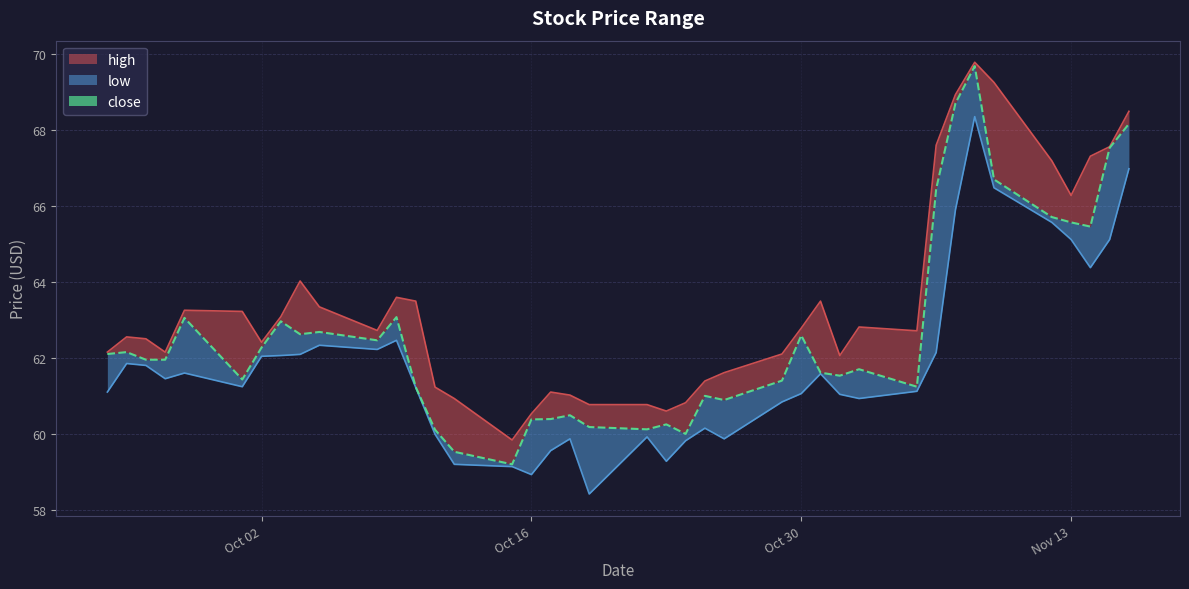

Reading left to right, list all the values displayed in this chart.

high: 2018-11-16=68.5	2018-11-15=67.6	2018-11-14=67.3	2018-11-13=66.3	2018-11-12=67.2	2018-11-09=69.2	2018-11-08=69.8	2018-11-07=68.9	2018-11-06=67.6	2018-11-05=62.7	2018-11-02=62.8	2018-11-01=62.1	2018-10-31=63.5	2018-10-30=62.8	2018-10-29=62.1	2018-10-26=61.6	2018-10-25=61.4	2018-10-24=60.8	2018-10-23=60.6	2018-10-22=60.8	2018-10-19=60.8	2018-10-18=61.0	2018-10-17=61.1	2018-10-16=60.5	2018-10-15=59.8	2018-10-12=60.9	2018-10-11=61.2	2018-10-10=63.5	2018-10-09=63.6	2018-10-08=62.7	2018-10-05=63.3	2018-10-04=64.0	2018-10-03=63.1	2018-10-02=62.4	2018-10-01=63.2	2018-09-28=63.2	2018-09-27=62.2	2018-09-26=62.5	2018-09-25=62.5	2018-09-24=62.2
low: 2018-11-16=67.0	2018-11-15=65.1	2018-11-14=64.4	2018-11-13=65.1	2018-11-12=65.6	2018-11-09=66.5	2018-11-08=68.3	2018-11-07=65.9	2018-11-06=62.1	2018-11-05=61.1	2018-11-02=60.9	2018-11-01=61.0	2018-10-31=61.6	2018-10-30=61.1	2018-10-29=60.8	2018-10-26=59.9	2018-10-25=60.2	2018-10-24=59.8	2018-10-23=59.3	2018-10-22=59.9	2018-10-19=58.4	2018-10-18=59.9	2018-10-17=59.6	2018-10-16=58.9	2018-10-15=59.1	2018-10-12=59.2	2018-10-11=60.0	2018-10-10=61.2	2018-10-09=62.5	2018-10-08=62.2	2018-10-05=62.3	2018-10-04=62.1	2018-10-03=62.1	2018-10-02=62.0	2018-10-01=61.2	2018-09-28=61.6	2018-09-27=61.5	2018-09-26=61.8	2018-09-25=61.8	2018-09-24=61.1
close: 2018-11-16=68.2	2018-11-15=67.5	2018-11-14=65.4	2018-11-13=65.6	2018-11-12=65.7	2018-11-09=66.7	2018-11-08=69.7	2018-11-07=68.7	2018-11-06=66.4	2018-11-05=61.2	2018-11-02=61.7	2018-11-01=61.5	2018-10-31=61.6	2018-10-30=62.6	2018-10-29=61.4	2018-10-26=60.9	2018-10-25=61.0	2018-10-24=60.0	2018-10-23=60.2	2018-10-22=60.1	2018-10-19=60.2	2018-10-18=60.5	2018-10-17=60.4	2018-10-16=60.4	2018-10-15=59.2	2018-10-12=59.5	2018-10-11=60.1	2018-10-10=61.2	2018-10-09=63.1	2018-10-08=62.5	2018-10-05=62.7	2018-10-04=62.6	2018-10-03=63.0	2018-10-02=62.3	2018-10-01=61.4	2018-09-28=63.0	2018-09-27=62.0	2018-09-26=62.0	2018-09-25=62.2	2018-09-24=62.1